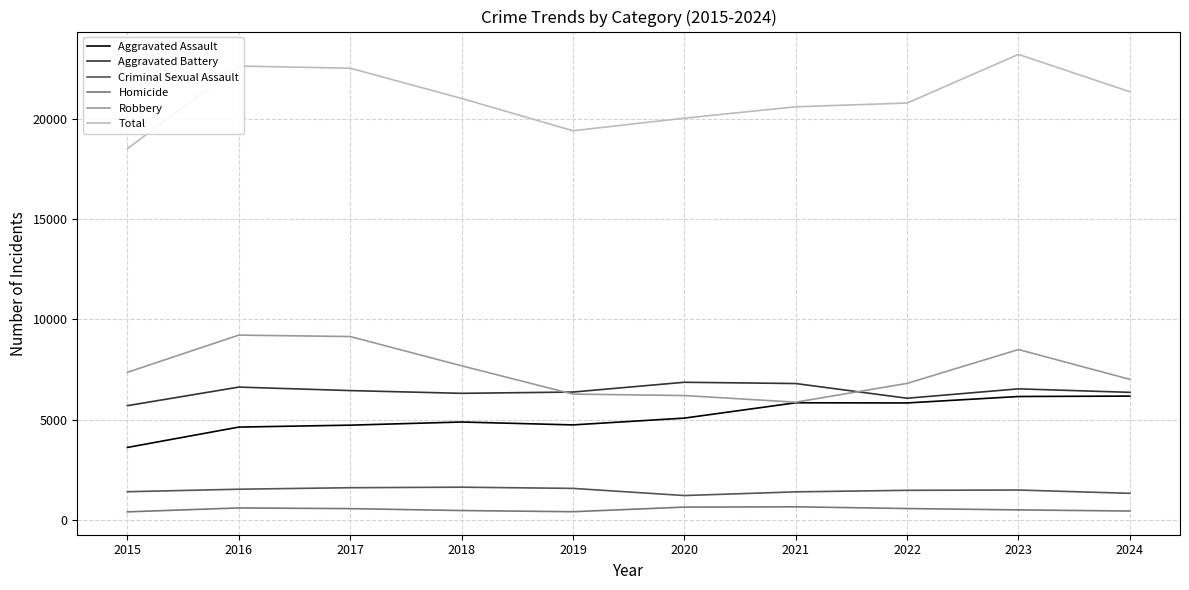

Is the value of Aggravated Assault at 2023 greater than the value of Criminal Sexual Assault at 2015?

Yes